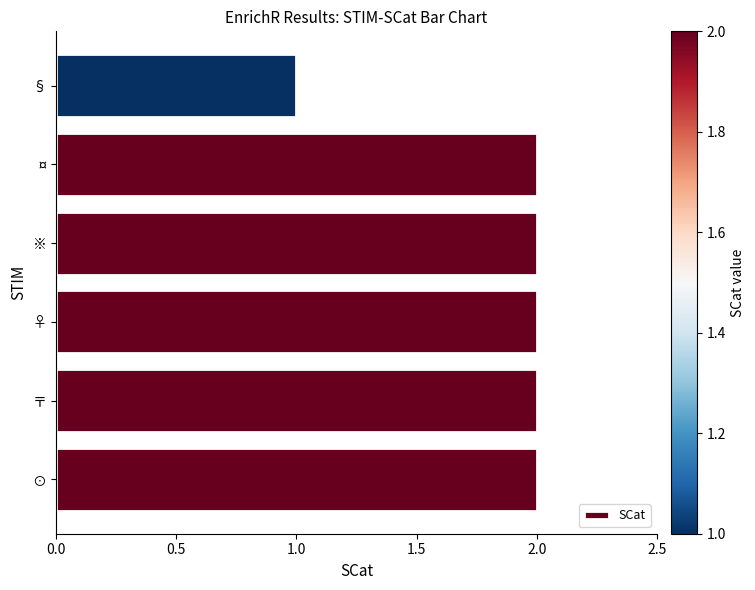

Reading bottom to top, transcribe all the data shown in this chart.

⊙=2	〒=2	♀=2	※=2	¤=2	§=1